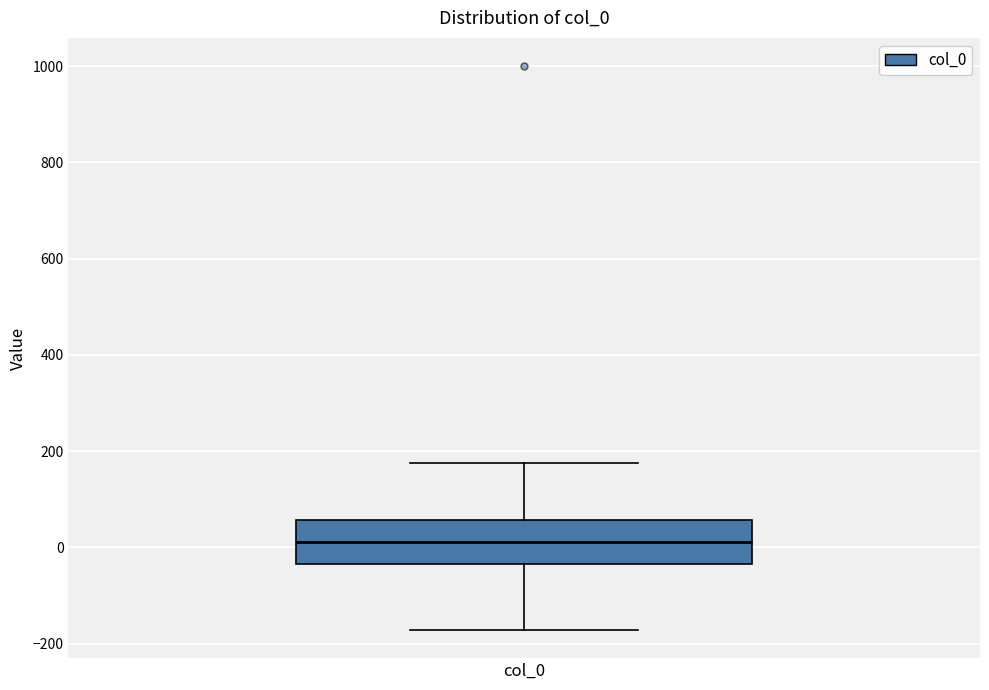

Transcribe this box plot: give where the median line is, the range the box spans, and where the two whiskers end, as read against the y-axis. The values are not printed on the chart, so give them approximately, as read against the axis.

median 20, box -40 to 60, whiskers -180 to 180